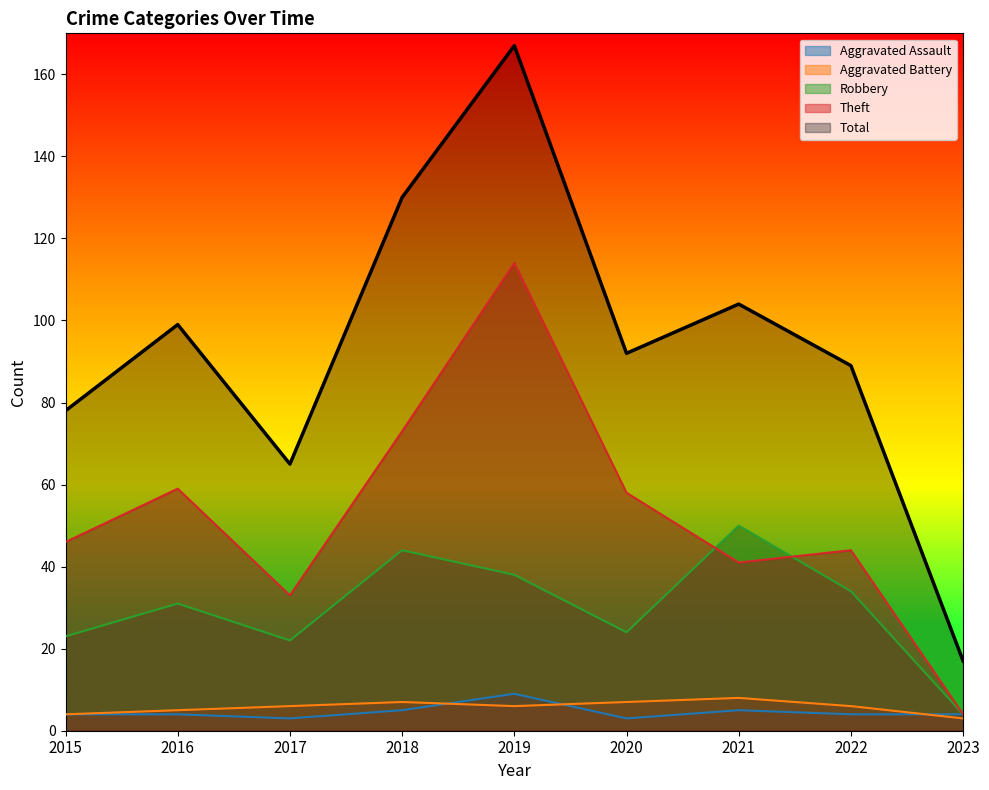

True or false: Theft has a value of 78 at 2022.

False